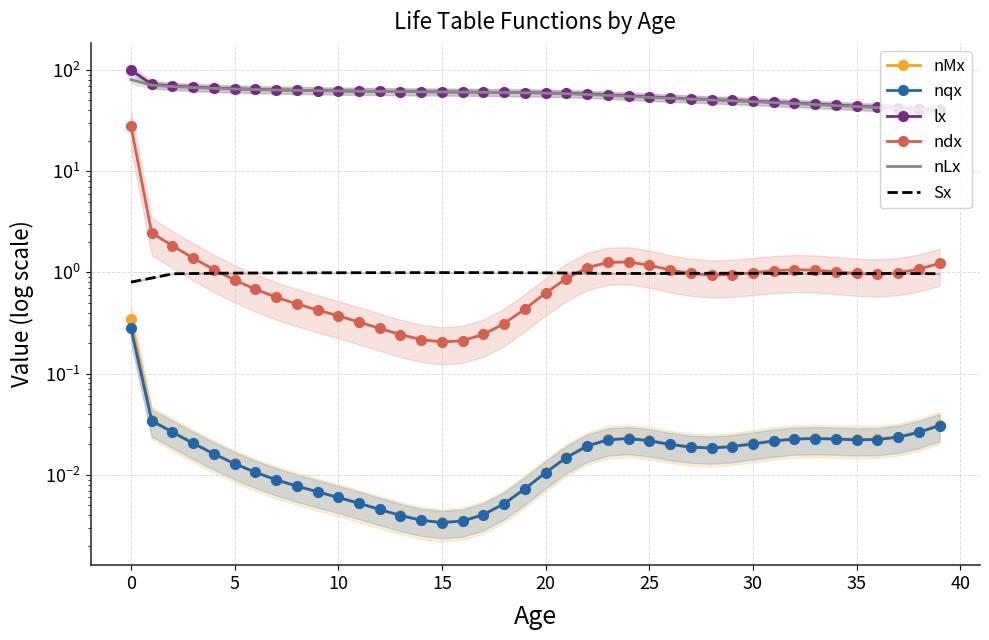

What is the total value across all series at 12?

124.2